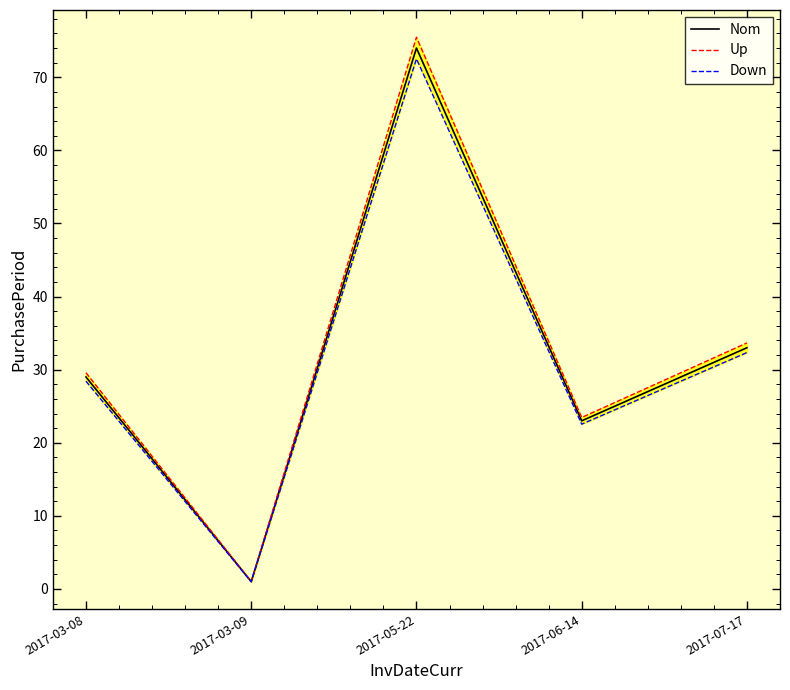

Is it true that Up equals 6.8 at 2017-06-14?

False